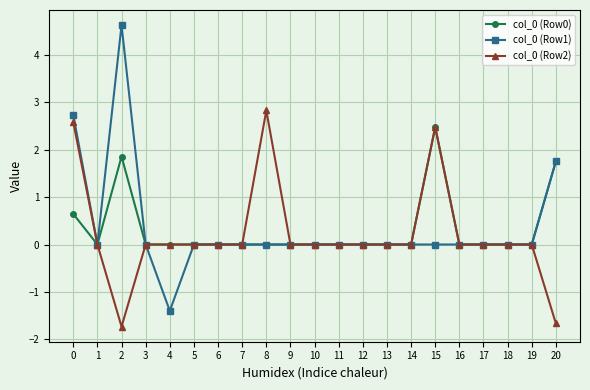

Rank the series by their maximum value, from highest to lowest.

col_0 (Row1), col_0 (Row2), col_0 (Row0)